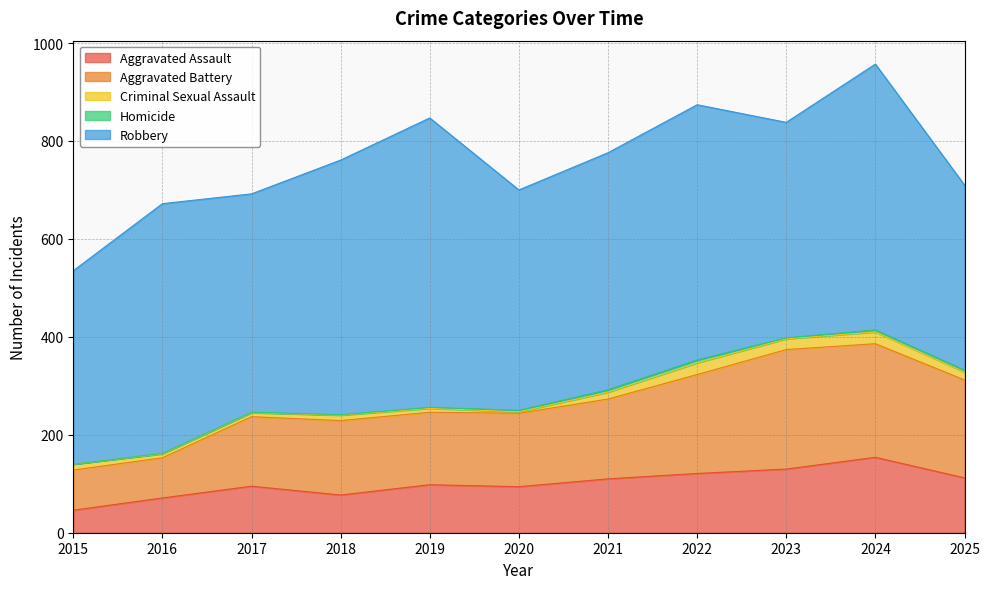

How many data points in Aggravated Battery are above 152?

5